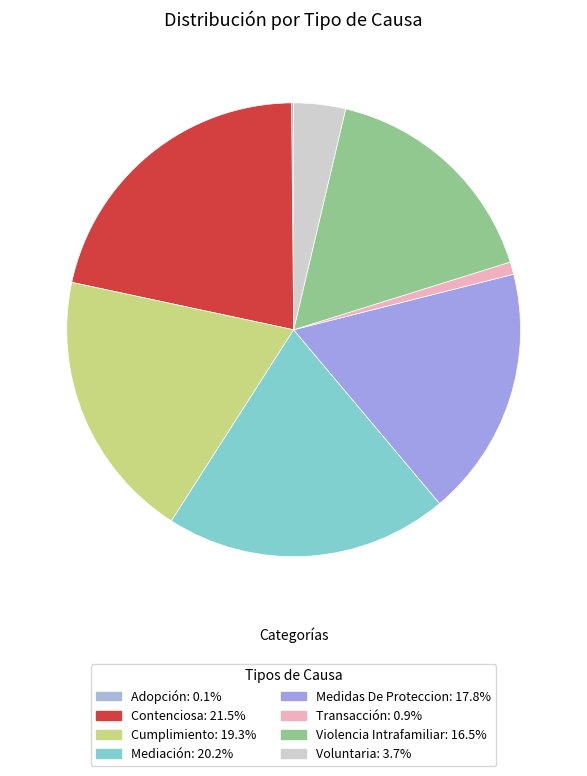

Which category has the biggest portion of the pie?

Contenciosa